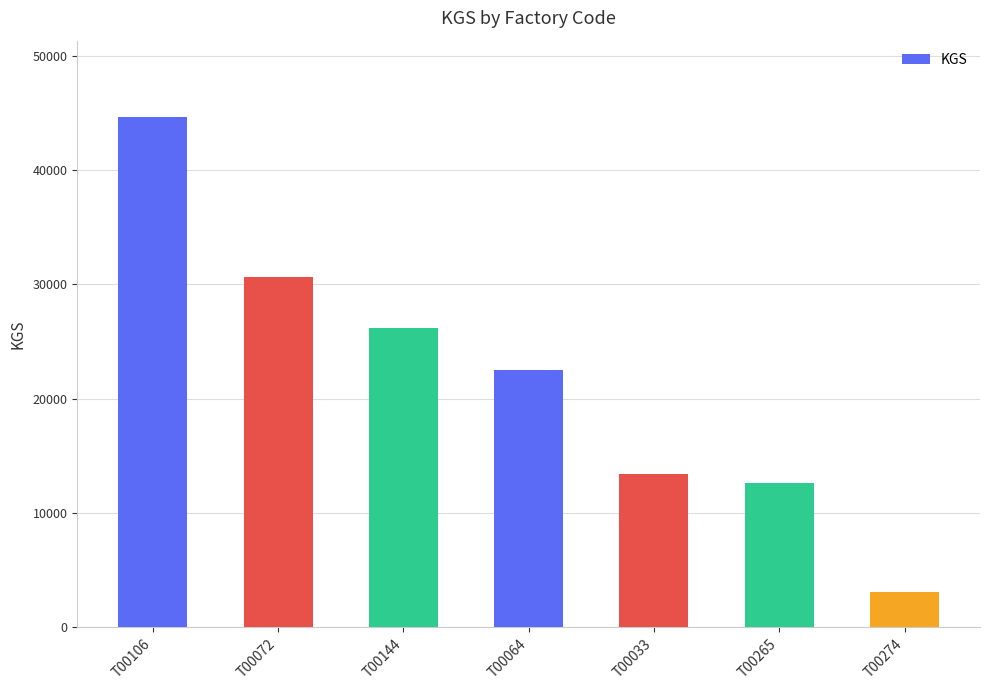

What is the smallest value displayed?

3067